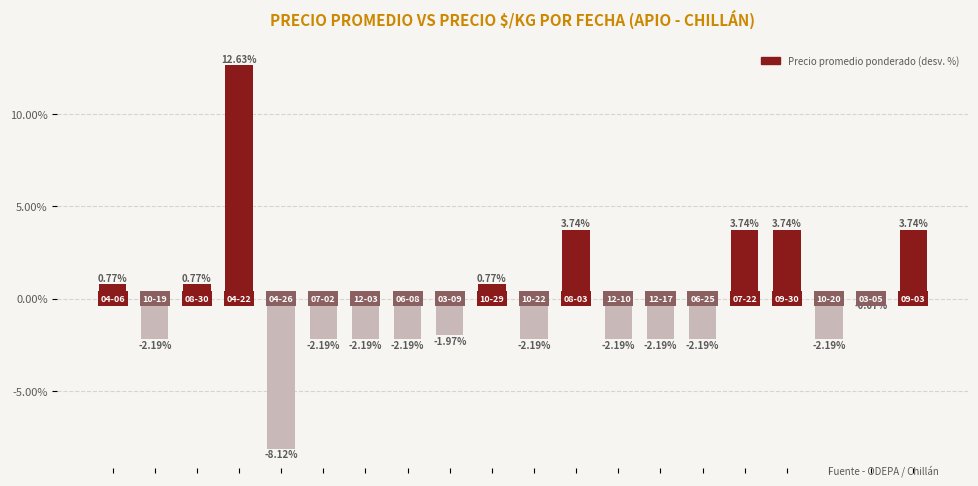

What is the difference between the second highest and minimum values?

11.9